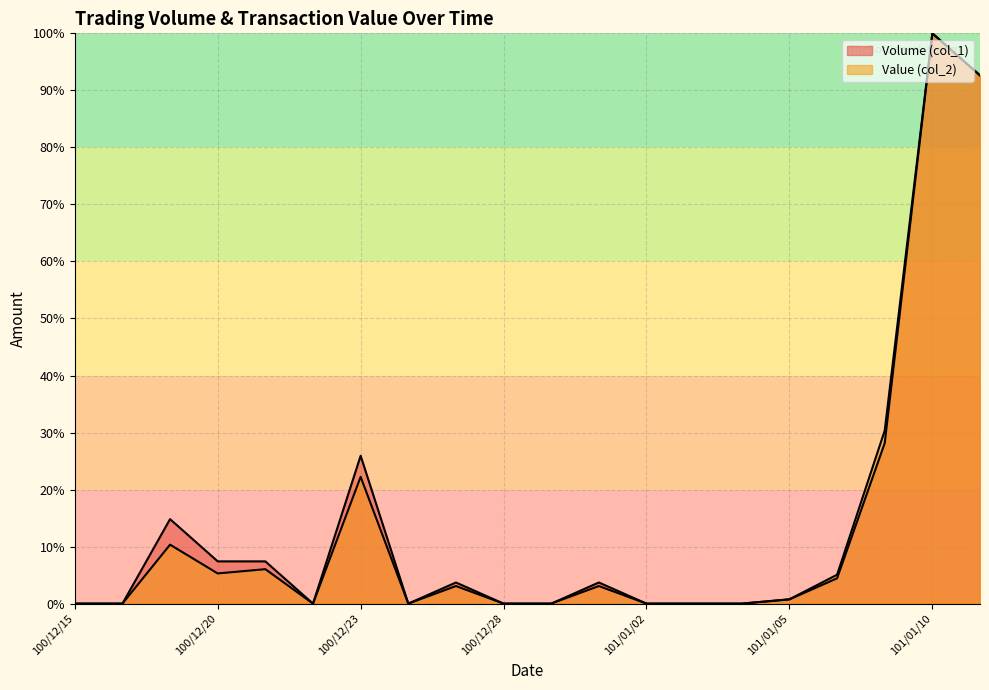

Is it true that Value (col_2) equals 8.6 at 100/12/20?

False